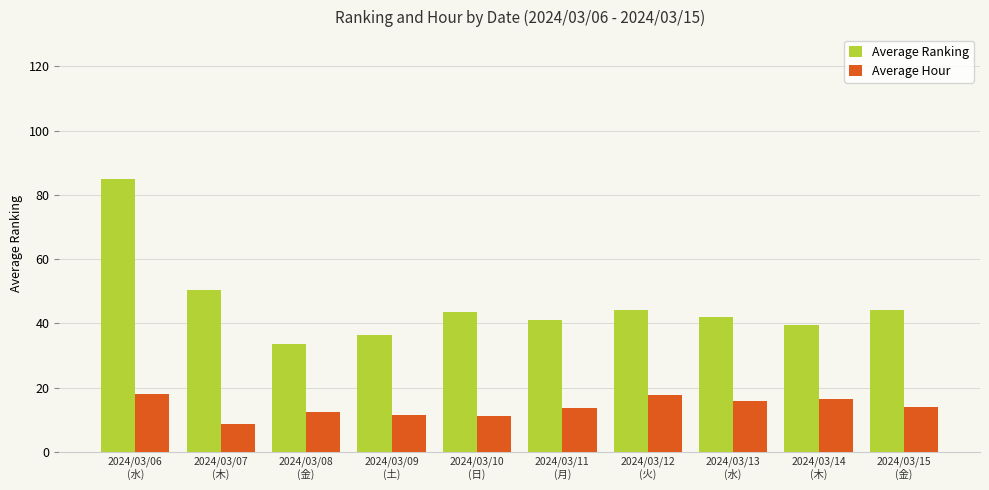

How many series are shown in this chart?

2